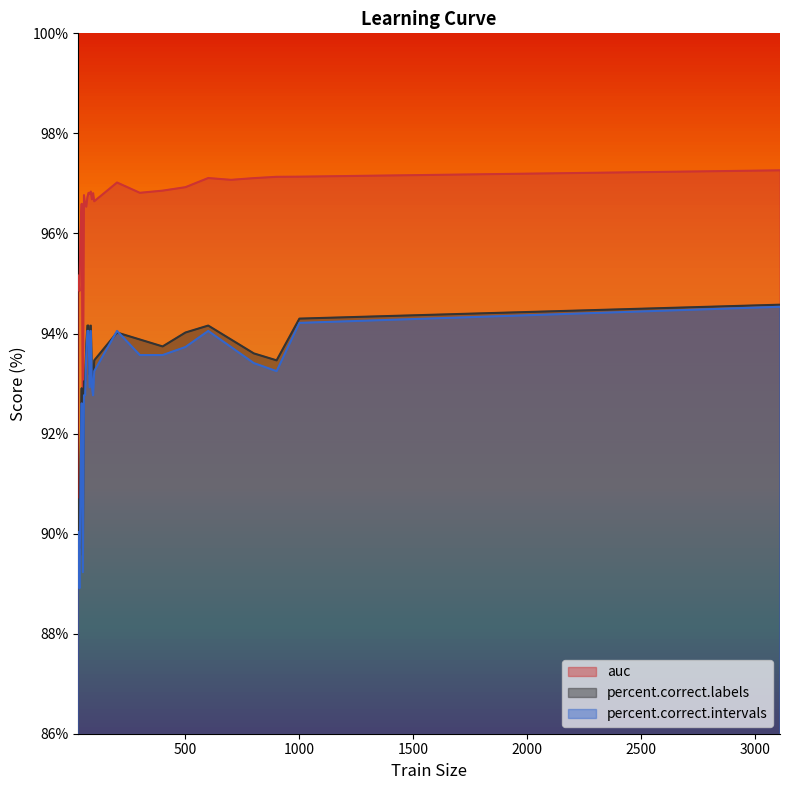

At which label is auc closest to 94?

35